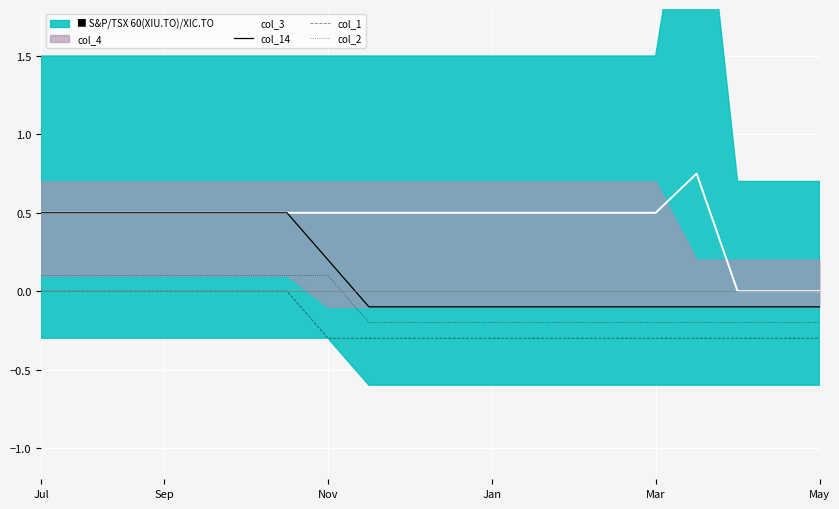

The col_1 series shows -0.2 at 17. True or false?

False